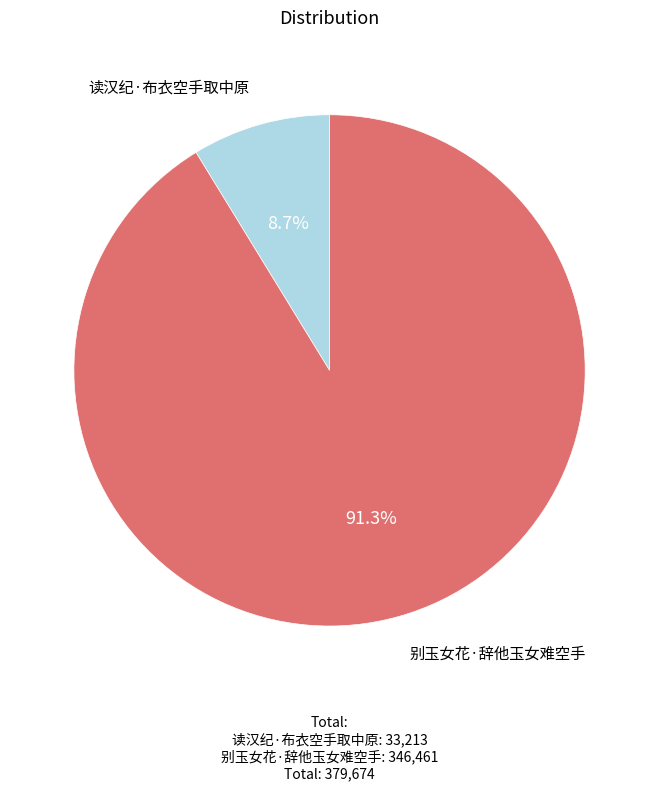

How many segments does this pie chart have?

2